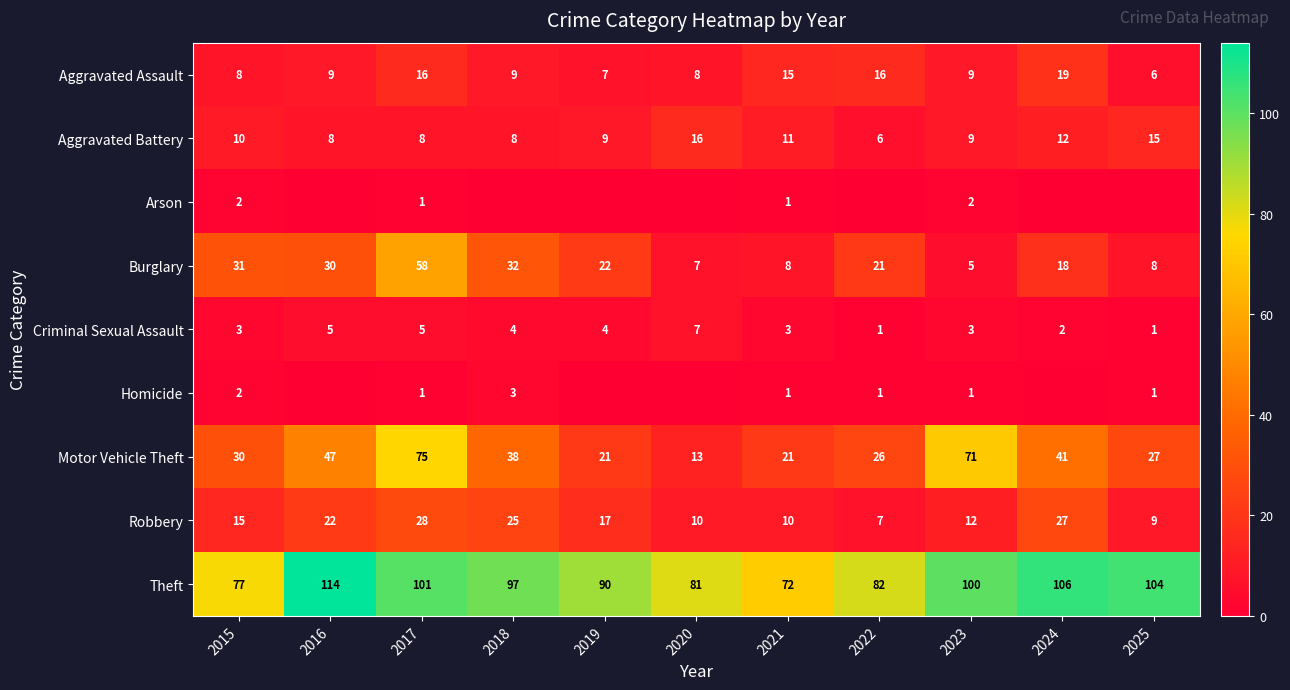

What is the spread (max minus min) of values at 2017?

100